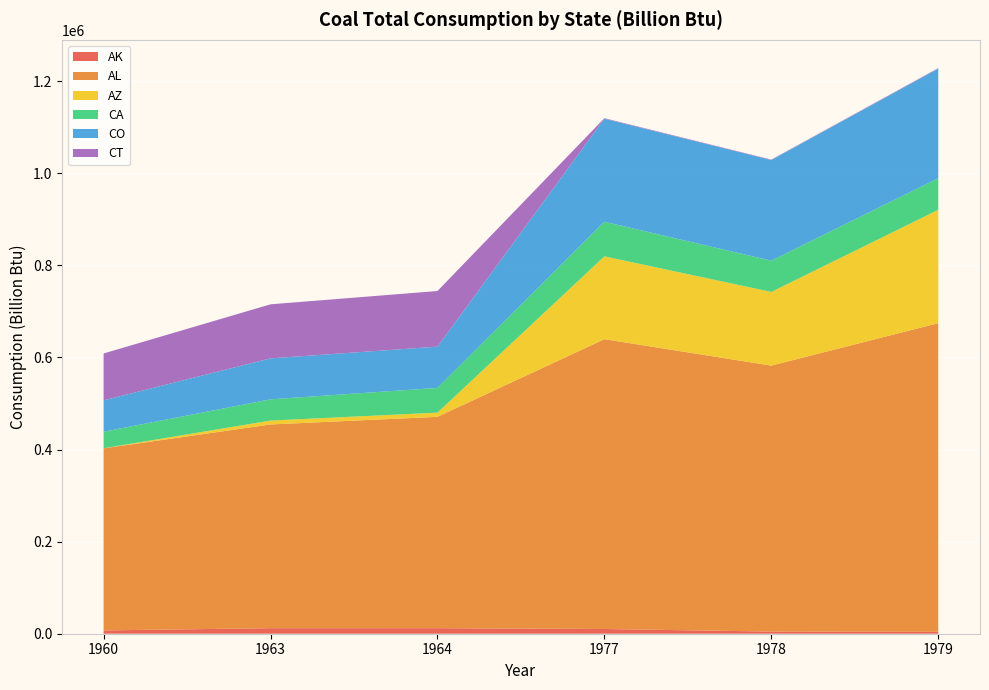

Reading left to right, what are all the values shown in this chart?

AK: 1960=7189	1963=11999	1964=12029	1977=10259	1978=4689	1979=4182
AL: 1960=395400	1963=442465	1964=459000	1977=629412	1978=577580	1979=670208
AZ: 1960=210	1963=8432	1964=9103	1977=179847	1978=159980	1979=246230
CA: 1960=35903	1963=46127	1964=53723	1977=75109	1978=67892	1979=68565
CO: 1960=68206	1963=88958	1964=89600	1977=223762	1978=218619	1979=238041
CT: 1960=101694	1963=117384	1964=120798	1977=1167	1978=807	1979=1070